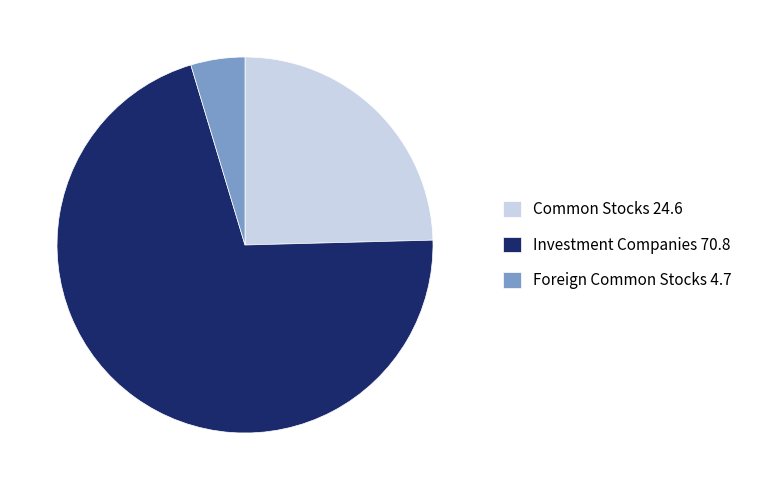

Approximately how many times larger is the value at Common Stocks 24.6 compared to Foreign Common Stocks 4.7?

5.3